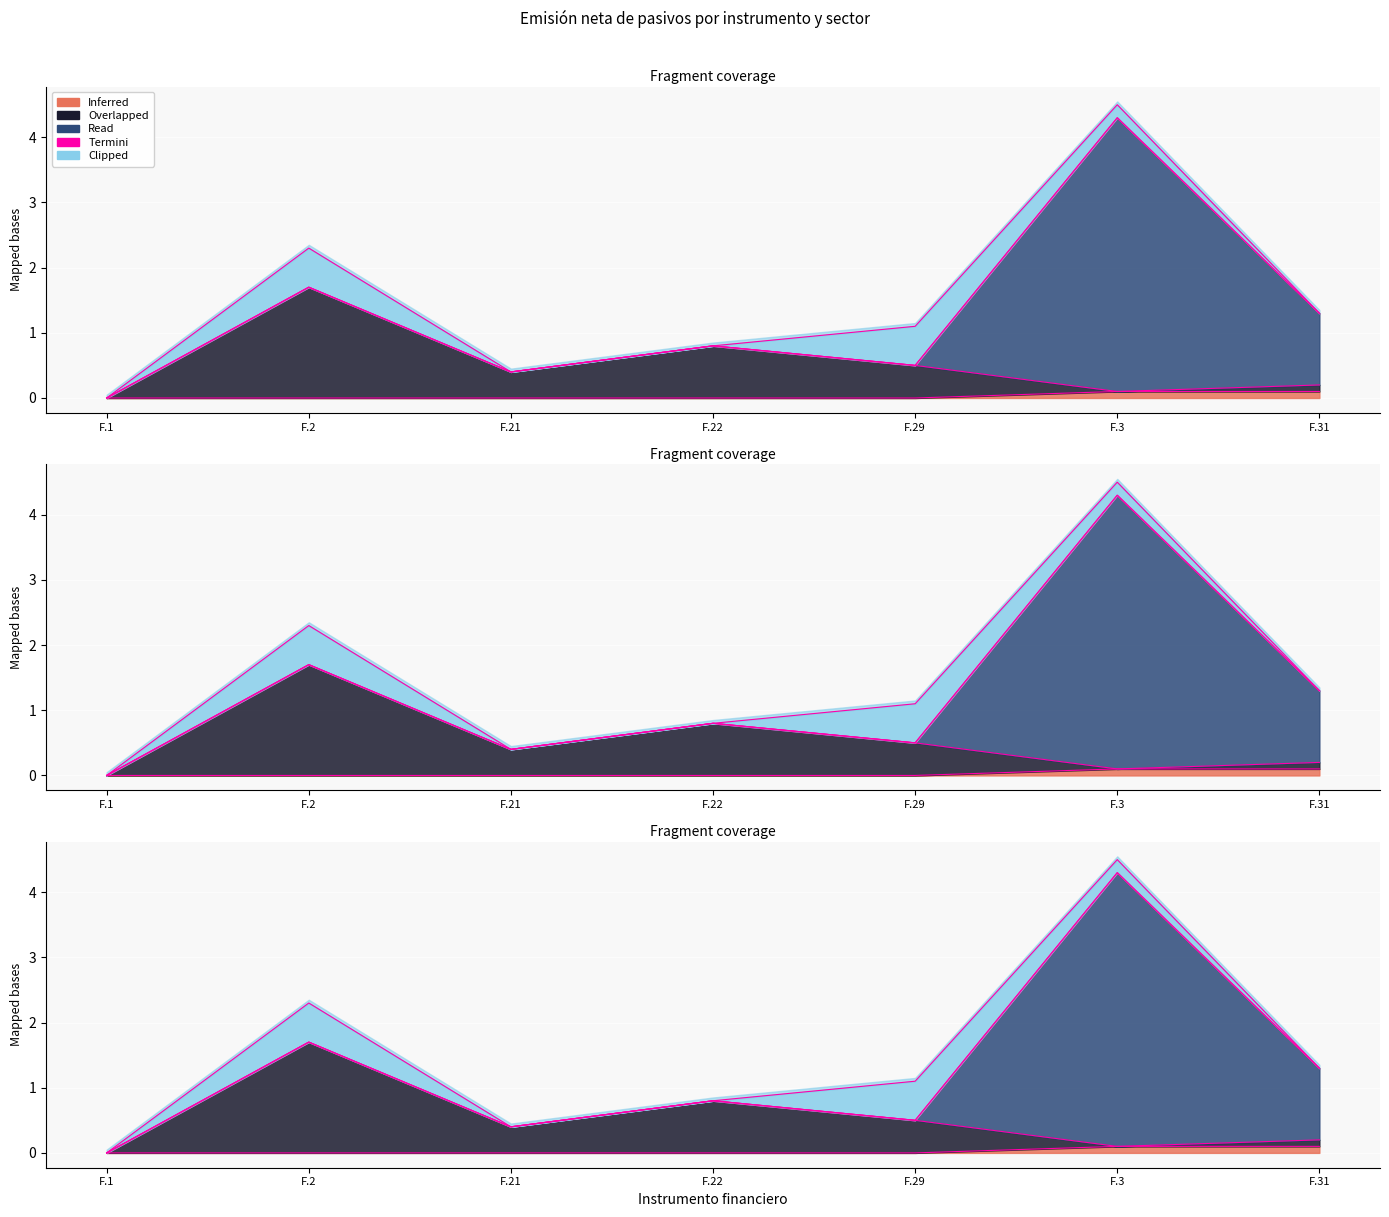

List the labels in order of value, smallest first.

F.1, F.2, F.21, F.22, F.29, F.3, F.31